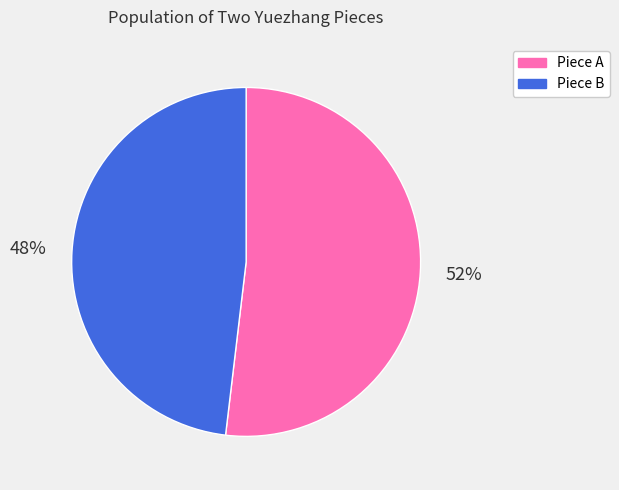

To the nearest percent, what percentage of the pie is Piece B?

48%